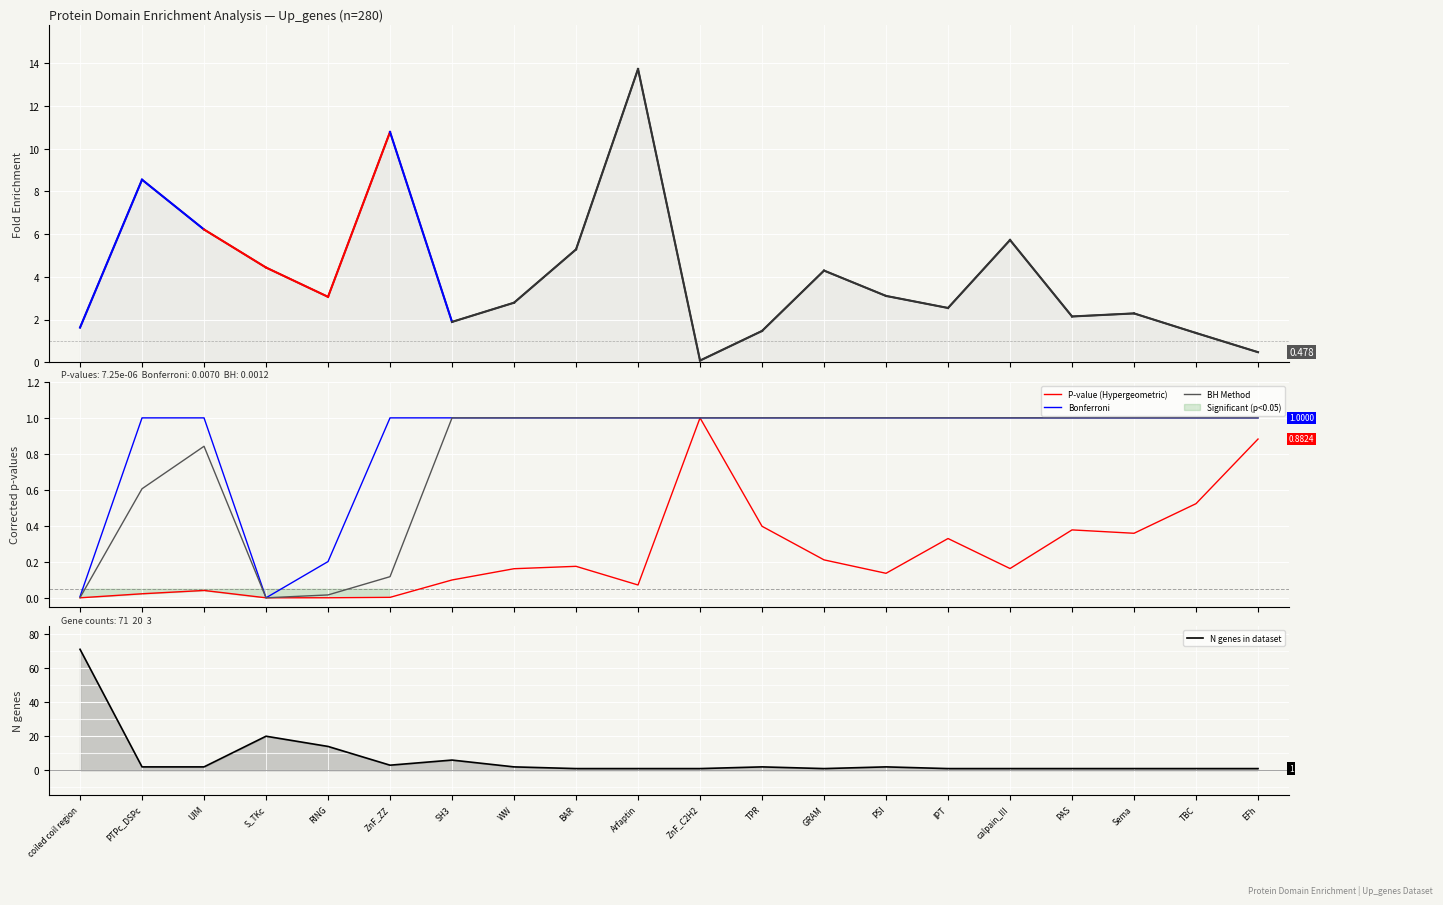

How many categories are shown in the chart?

20